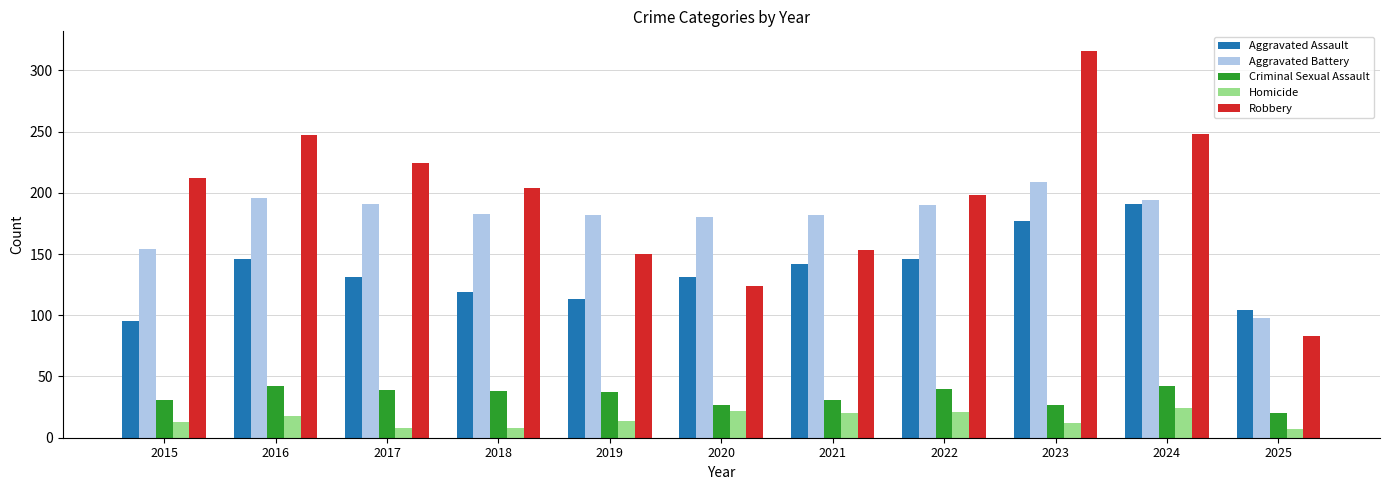

How many data points in Homicide are less than 14?

5